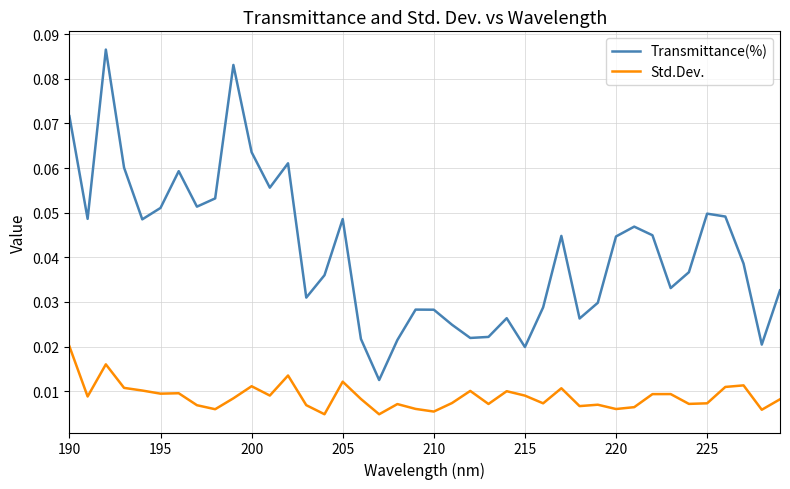

At how many categories does at least one series exceed 0?

40